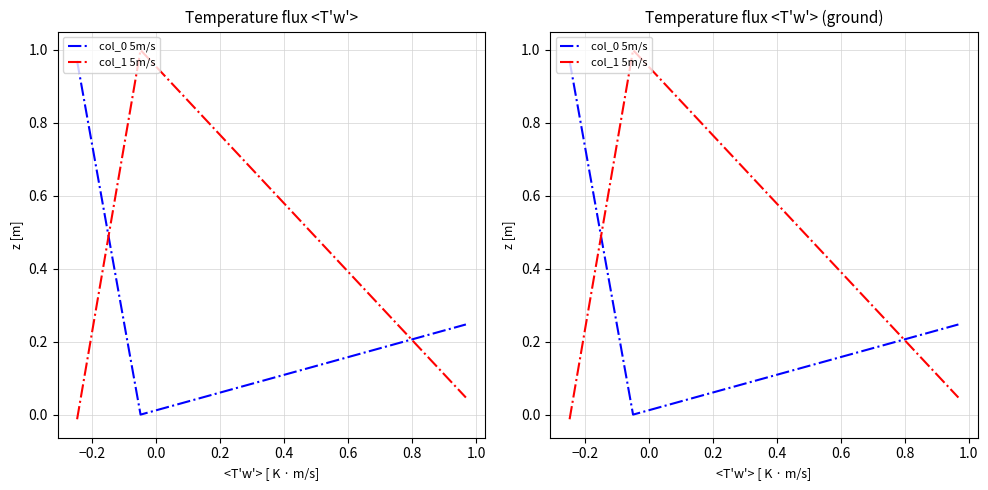

Is this an area chart (filled region under the line)?

No